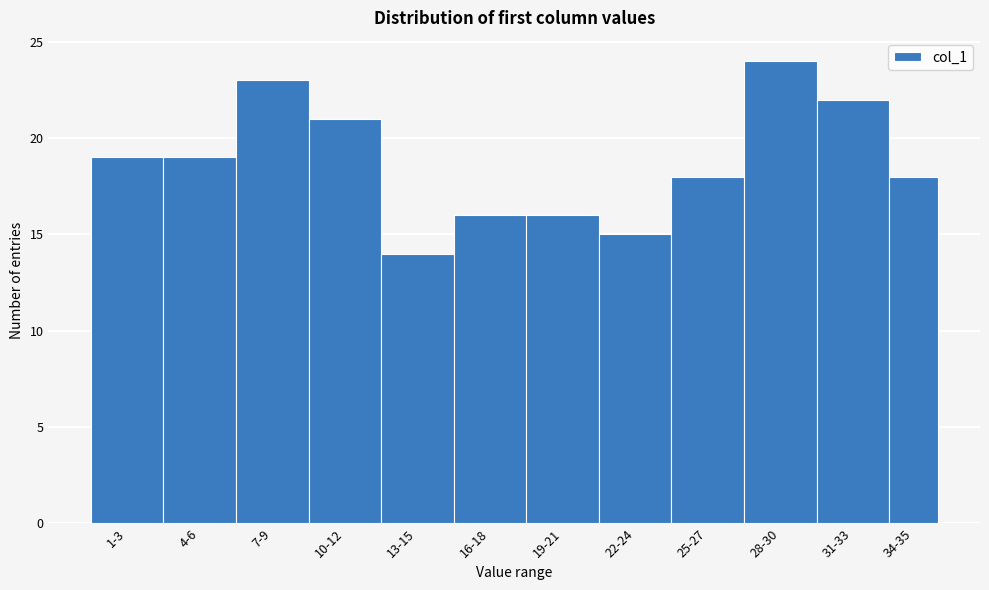

Reading left to right, list all the values displayed in this chart.

1-3=19	4-6=19	7-9=23	10-12=21	13-15=14	16-18=16	19-21=16	22-24=15	25-27=18	28-30=24	31-33=22	34-35=18